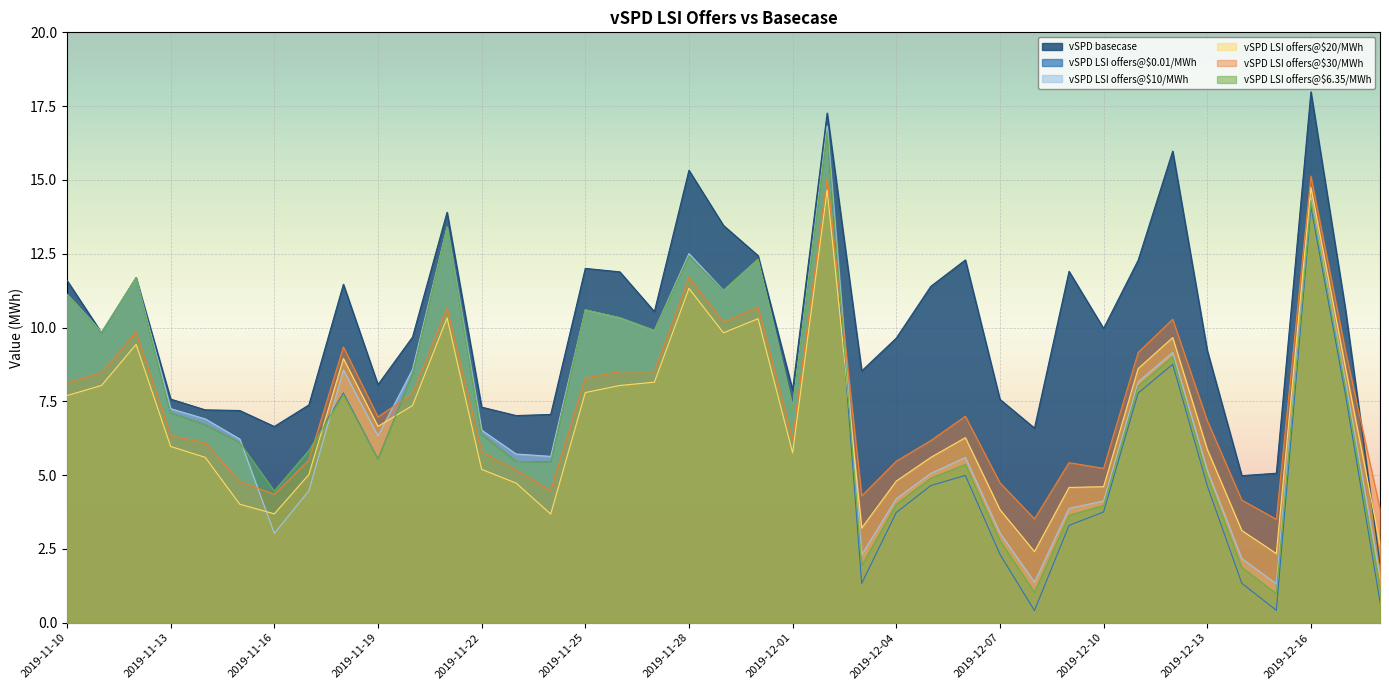

Which series has the widest spread of values?

vSPD LSI offers@$0.01/MWh